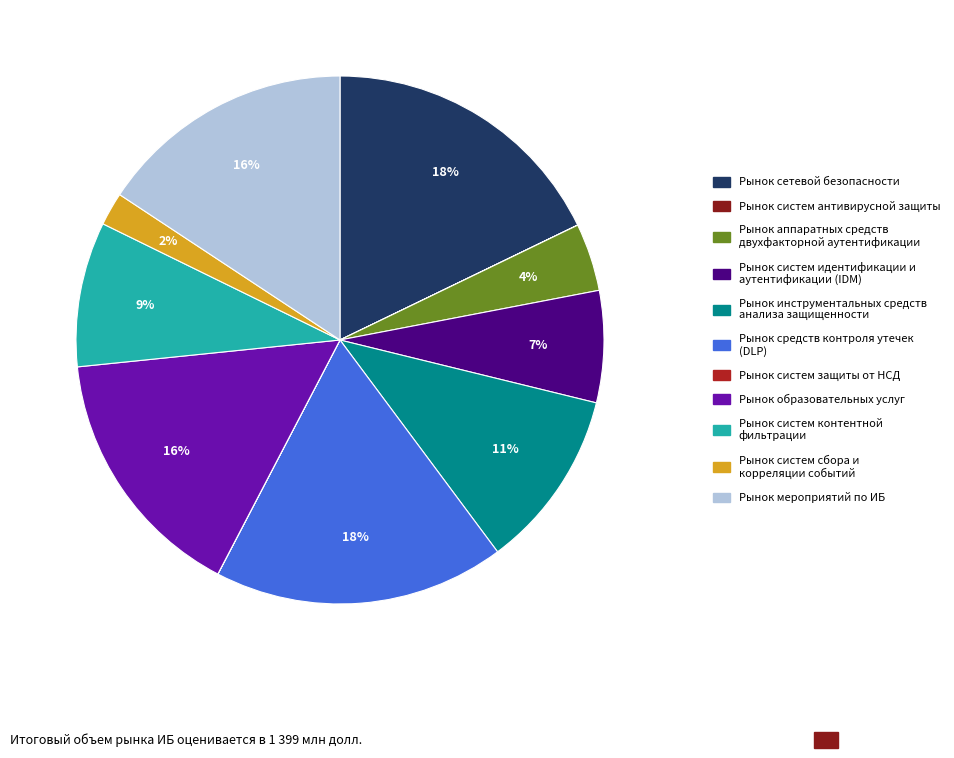

Does any single category account for the majority?

No